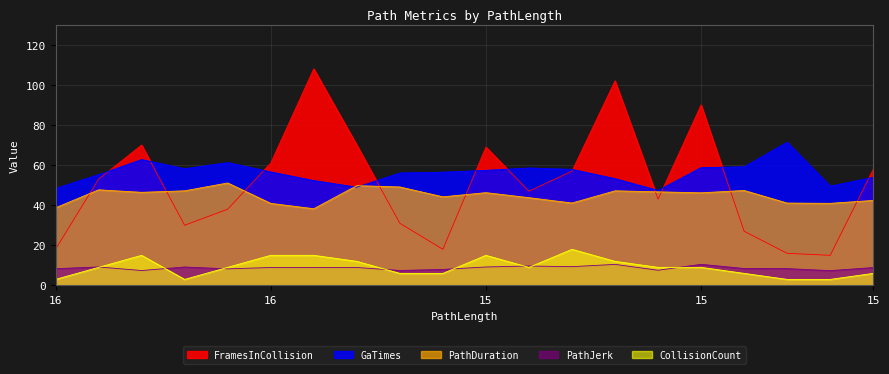

Reading left to right, transcribe all the data shown in this chart.

PathDuration: 38.7	47.7	46.4	47.2	51.1	40.9	38.2	49.7	49.1	44.2	46.3	43.7	41.1	47.2	46.7	46.2	47.3	41.1	40.9	42.4
PathJerk: 8.3	9.2	7.4	9.2	8.3	8.9	8.9	8.9	7.5	8.0	9.2	9.7	9.4	10.5	7.6	10.5	8.4	8.4	7.4	8.9
GaTimes: 48.4	55.2	62.7	58.2	61.2	56.6	52.3	49.0	56.1	56.5	57.4	58.5	57.9	53.2	47.4	58.8	59.1	71.4	49.5	53.9
FramesInCollision: 18.0	53.0	70.0	30.0	38.0	61.0	108.0	70.0	31.0	18.0	69.0	47.0	57.0	102.0	43.0	90.0	27.0	16.0	15.0	58.0
CollisionCount: 3.0	9.0	15.0	3.0	9.0	15.0	15.0	12.0	6.0	6.0	15.0	9.0	18.0	12.0	9.0	9.0	6.0	3.0	3.0	6.0